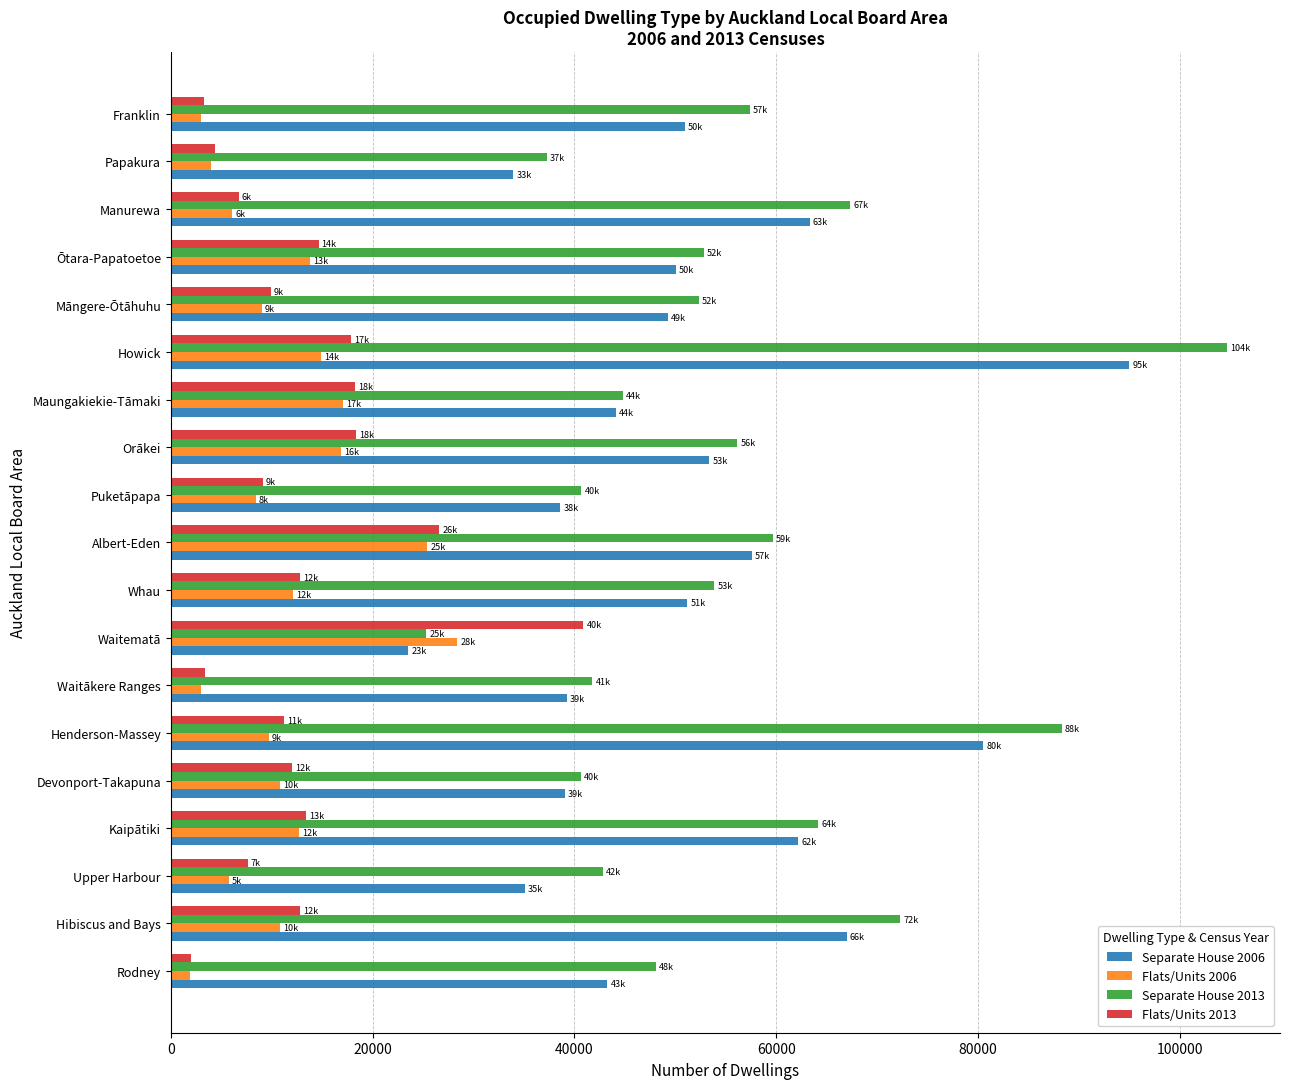

How many data points does each series have?

19